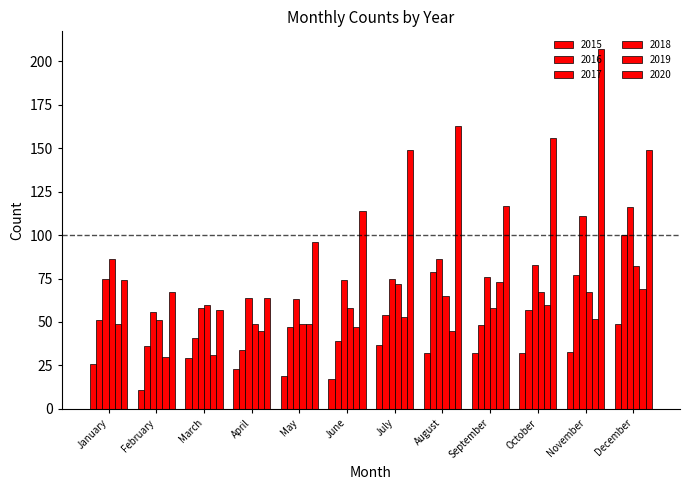

What is the sum of the 2019 values at March and January?

80